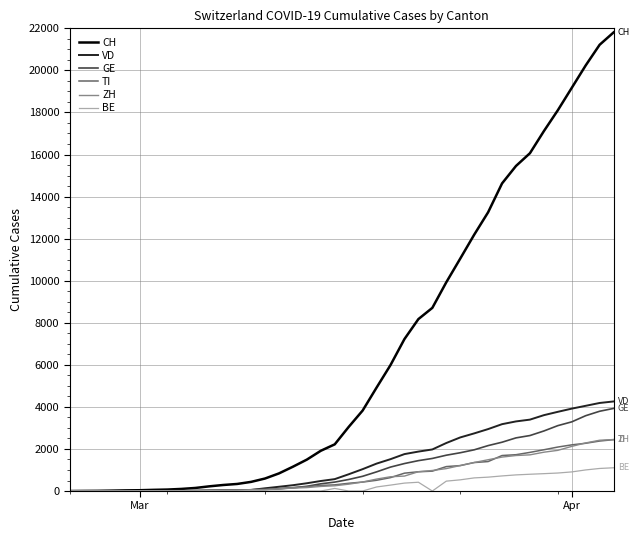

Does the chart have visible grid lines?

Yes